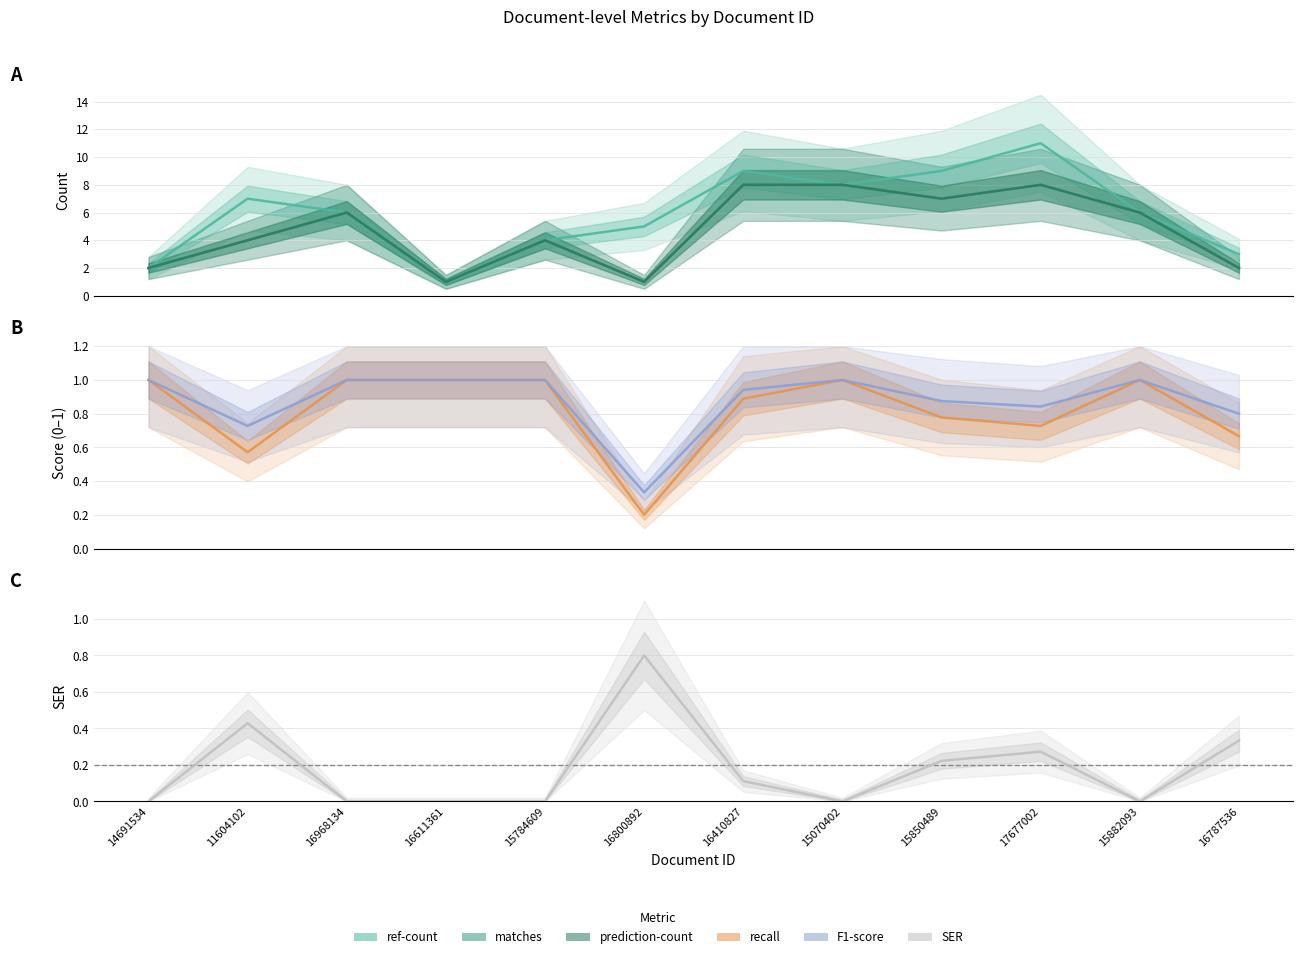

Where is SER nearest to the value 0?

14691534